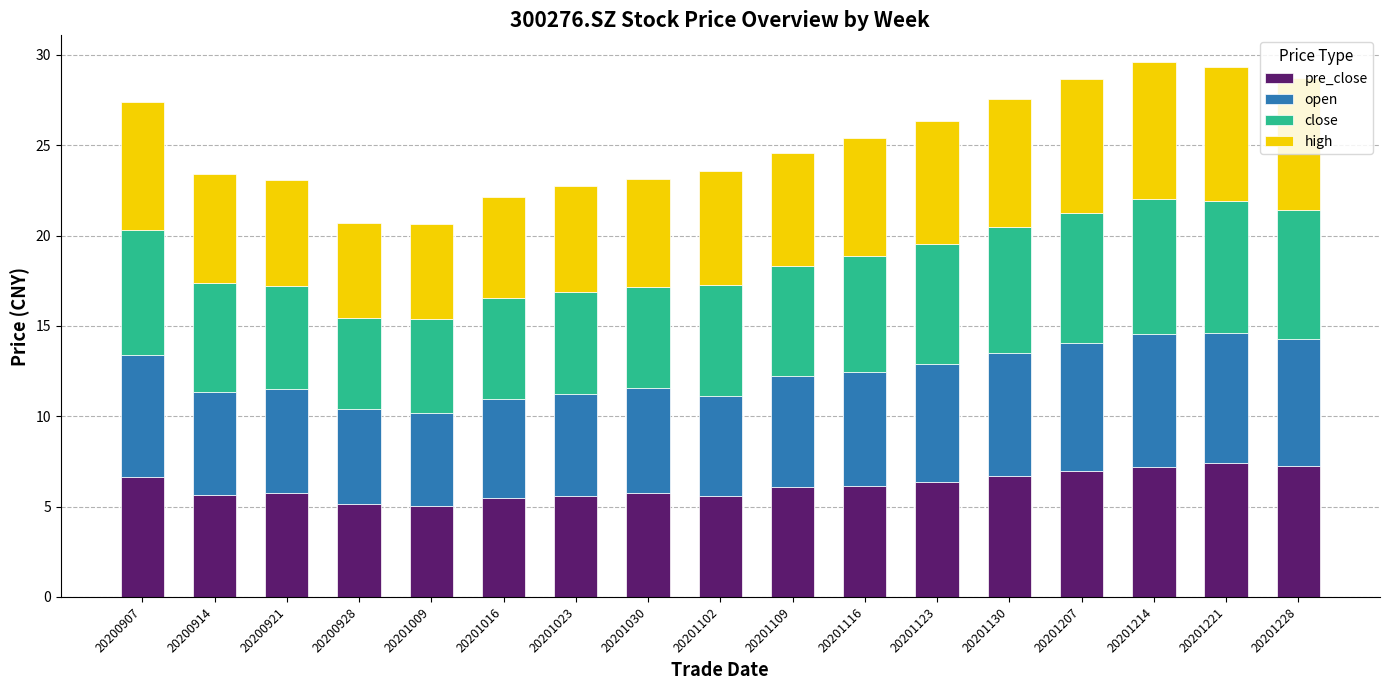

What is the total value across all series at 20200914?

23.4